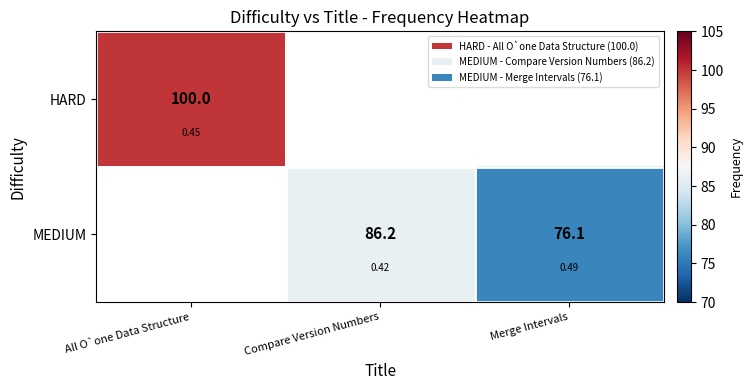

At which label does HARD reach its minimum?

Compare Version Numbers